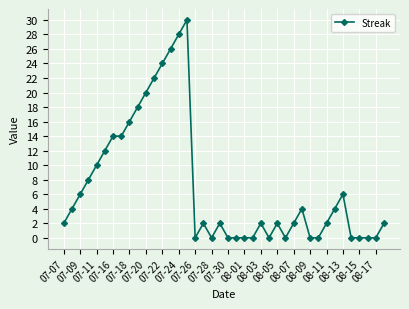

Reading left to right, transcribe all the data shown in this chart.

2	4	6	8	10	12	14	14	16	18	20	22	24	26	28	30	0	2	0	2	0	0	0	0	2	0	2	0	2	4	0	0	2	4	6	0	0	0	0	2